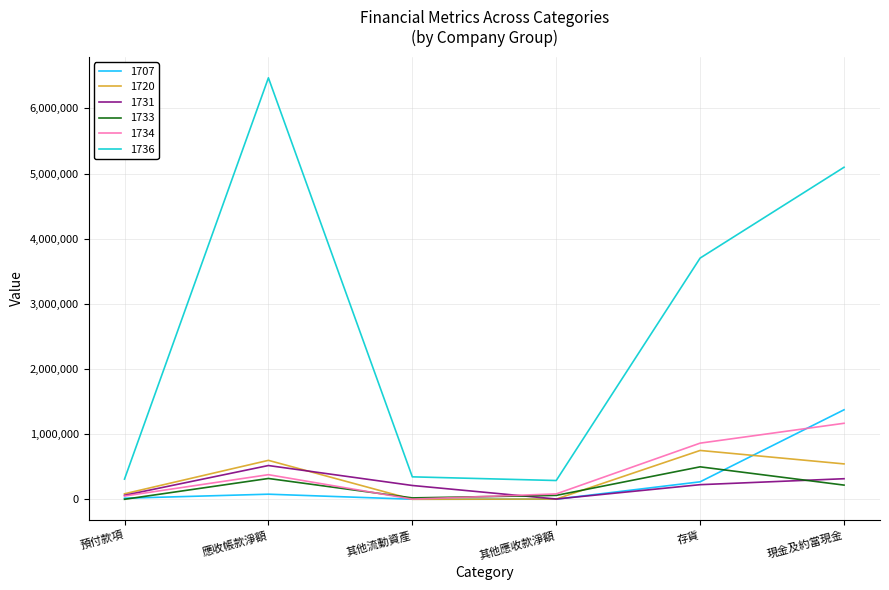

What is the maximum value shown in the chart?

6469752